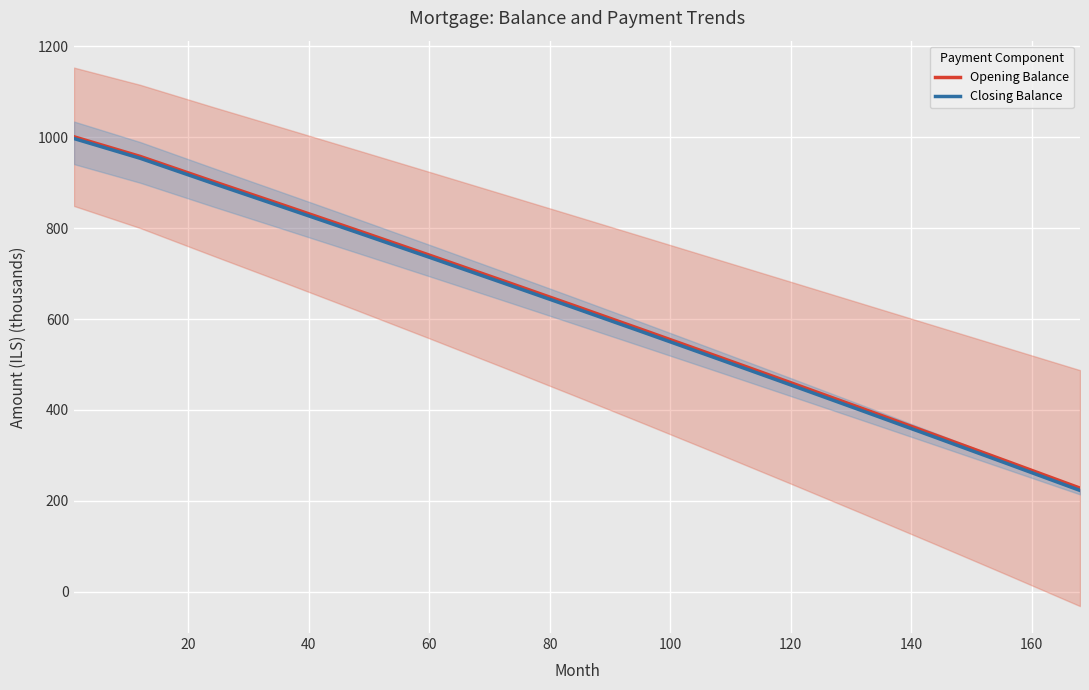

List the series in order of their peak value, highest first.

Opening Balance, Closing Balance